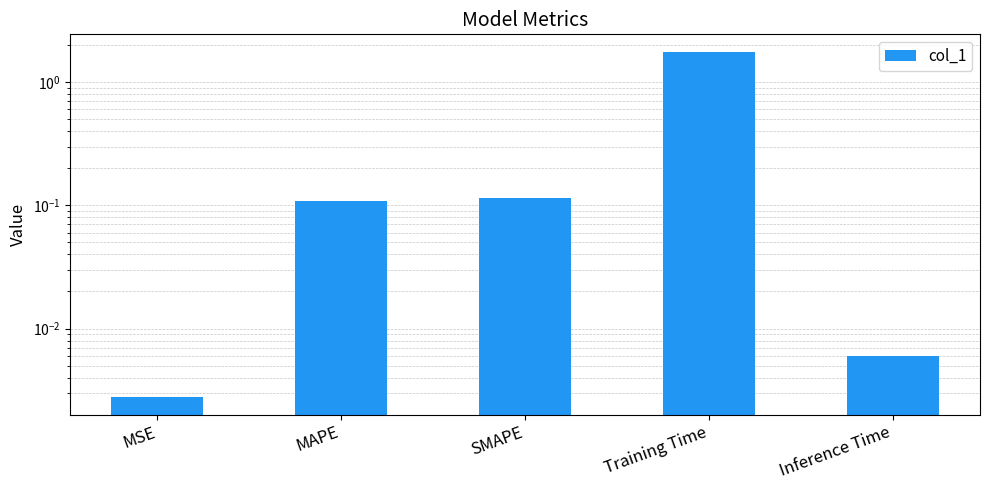

At which category does the chart reach its peak across all series?

Training Time